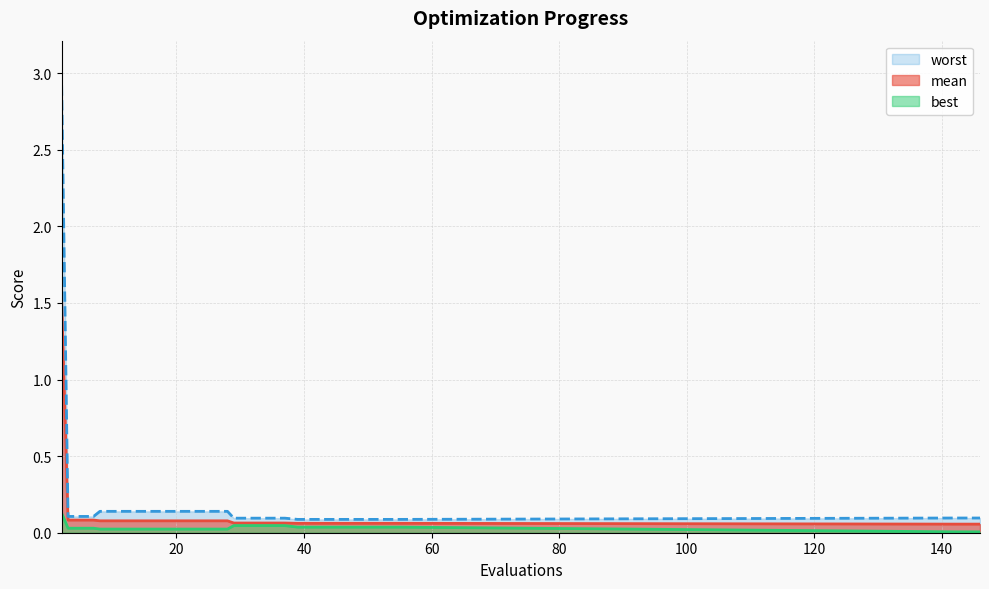

What is the average value of the mean series?

0.1